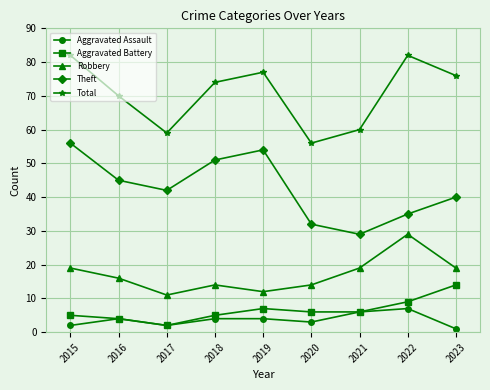

Between 2016 and 2020, which series saw the biggest shift?

Total